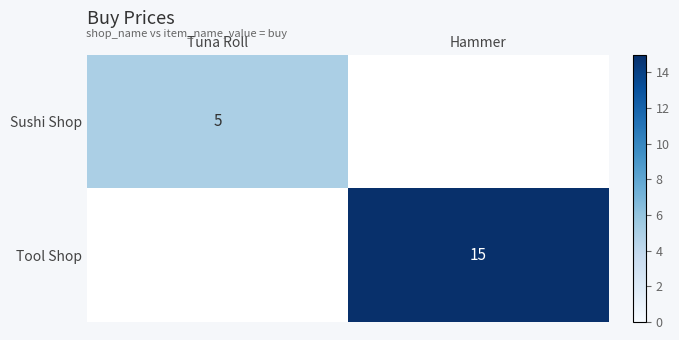

True or false: Sushi Shop has a value of 3 at Tuna Roll.

False